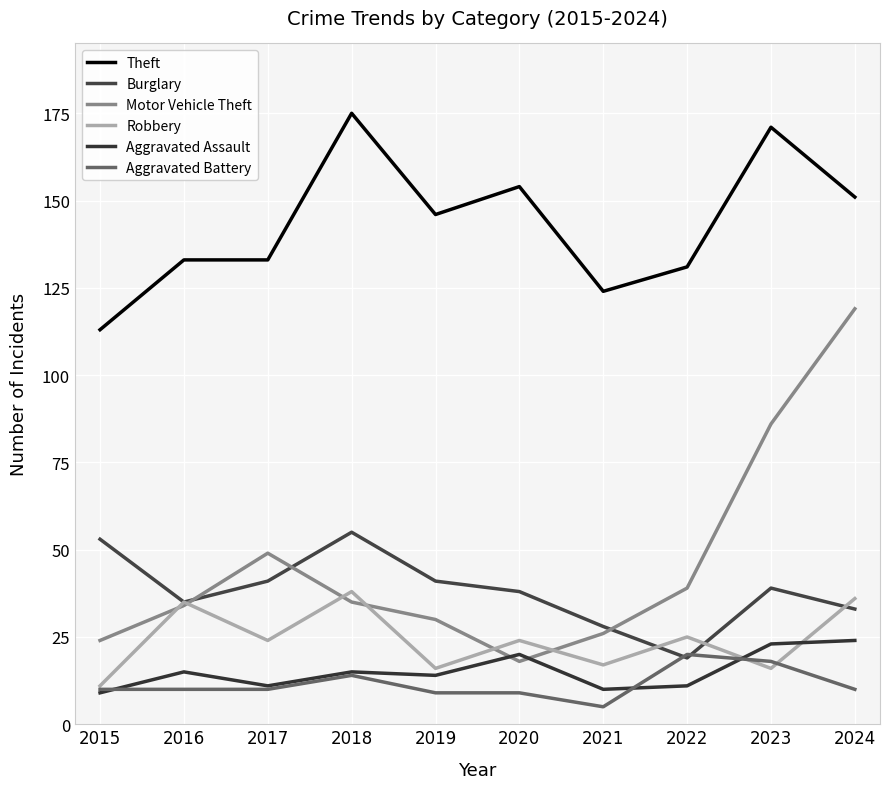

What is the total value across all series at 2020?

263